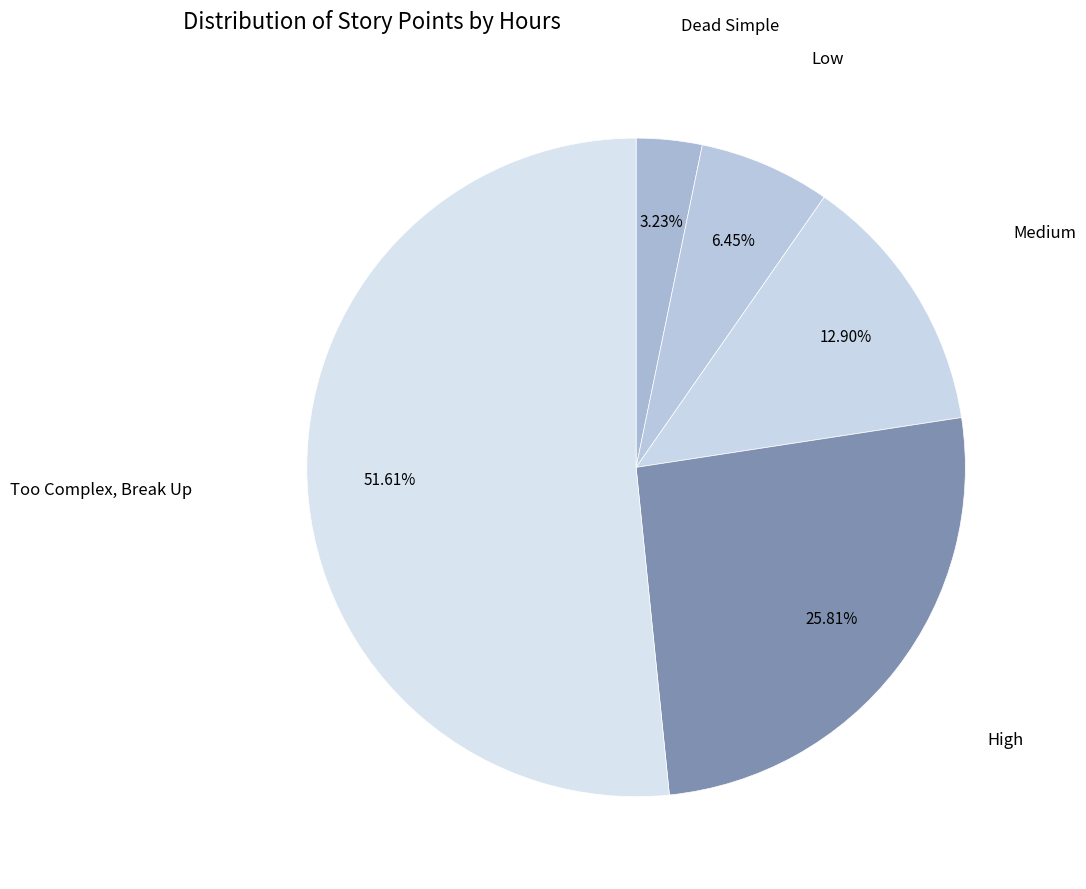

Rank the categories by value from highest to lowest.

Too Complex, Break Up, High, Medium, Low, Dead Simple